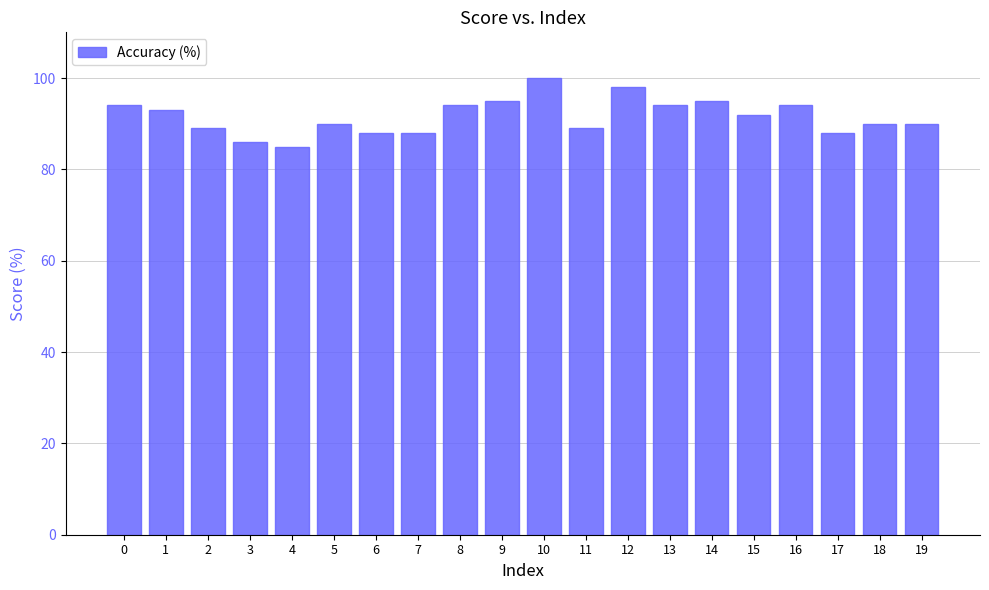

What is the sum of all values?

1832